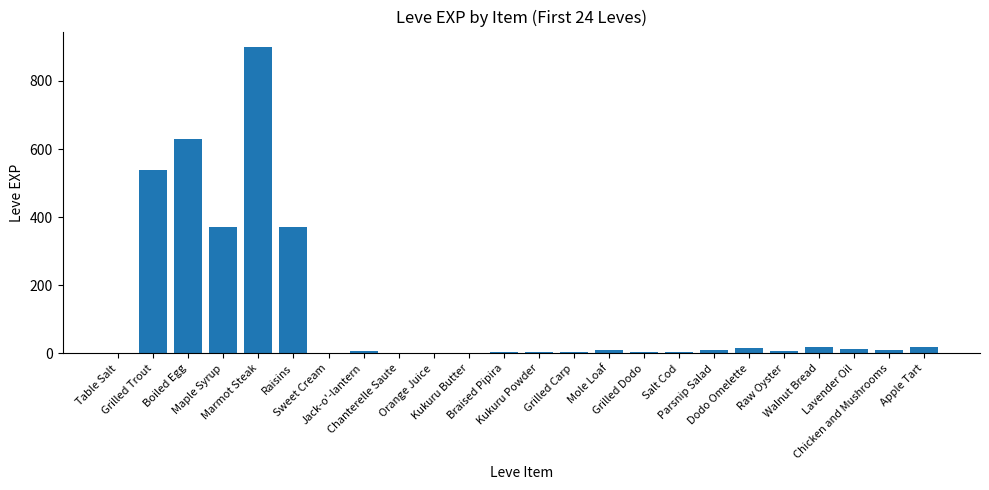

What is the change in value from Kukuru Butter to Braised Pipira?

+2